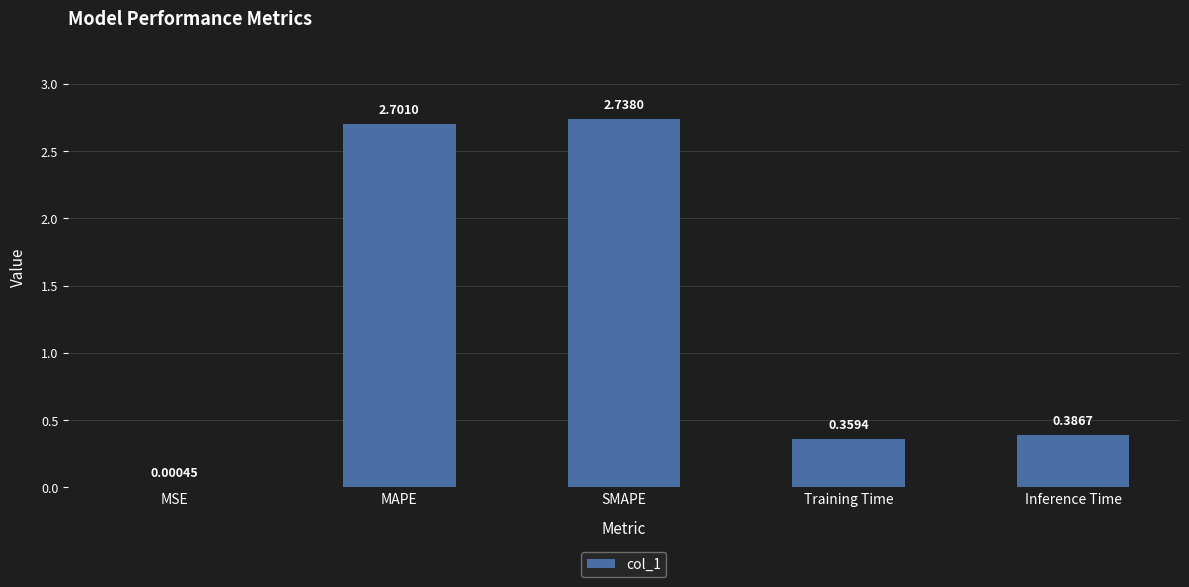

Which category has the highest value across all series?

SMAPE